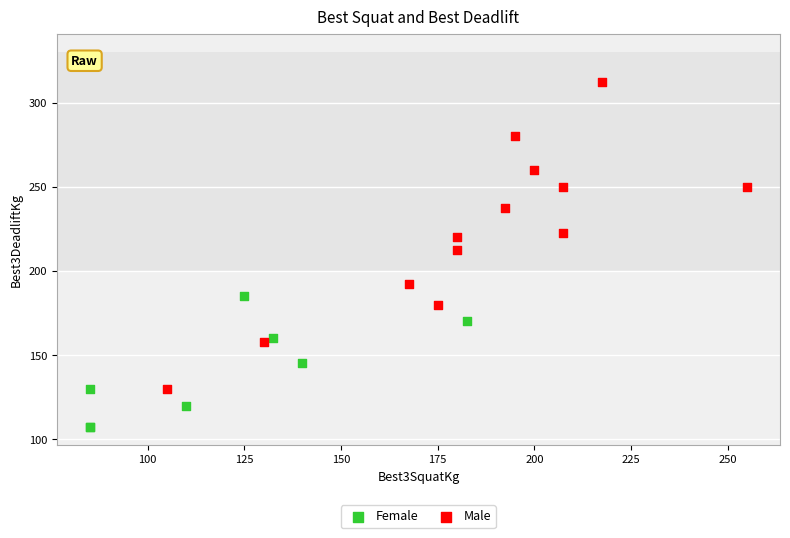

What are all the series names shown in the legend?

Female, Male